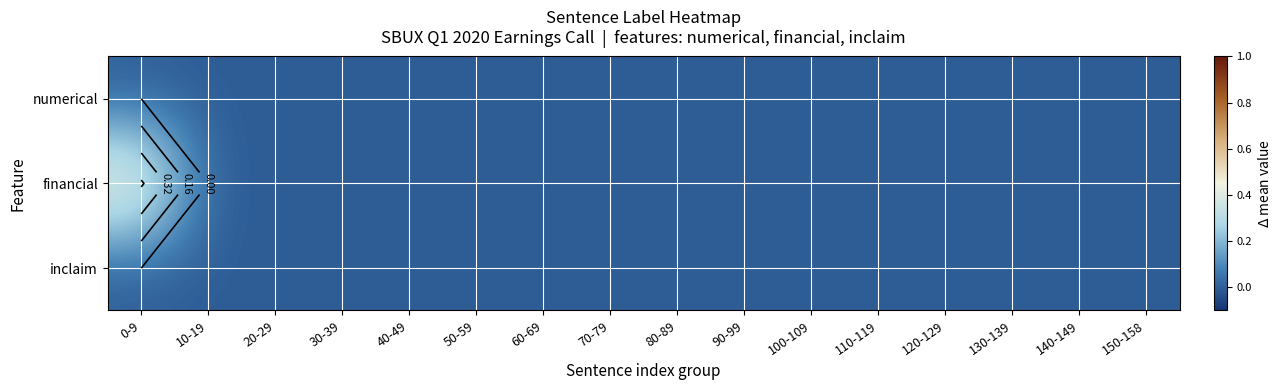

What is the greatest value displayed?

0.5